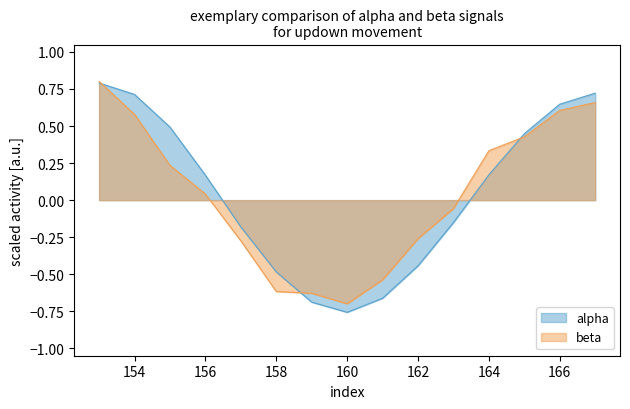

Which series changed the most between 162 and 166?

alpha